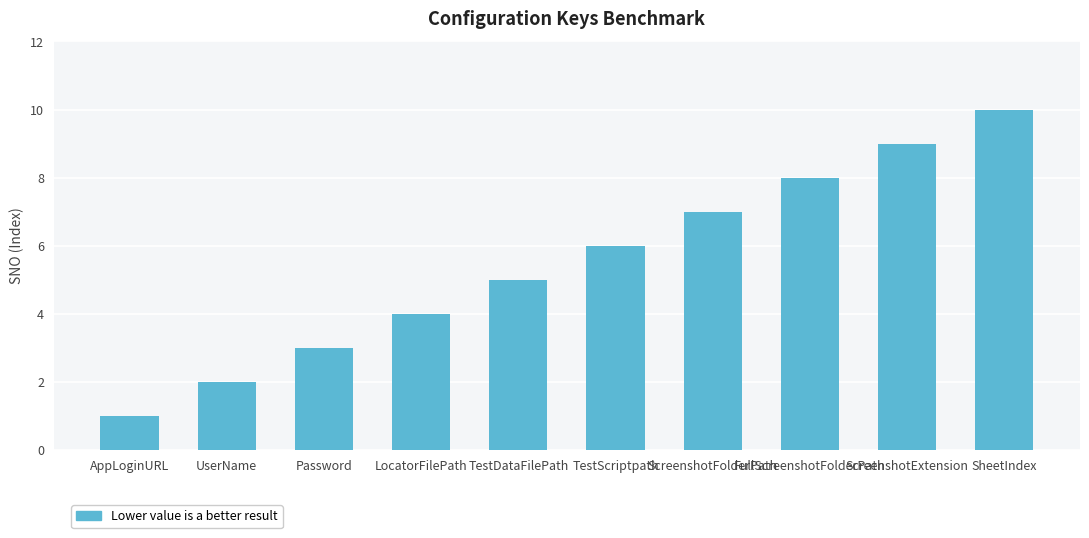

What is the minimum value shown in the chart?

1